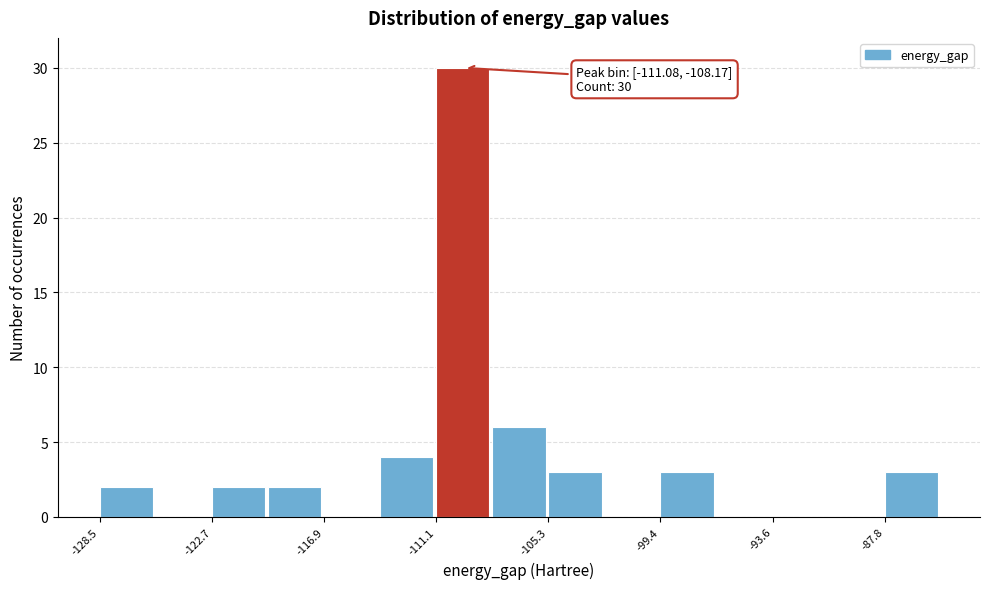

Read against the x-axis, roughly where is the centre of the tallest bar?

-110